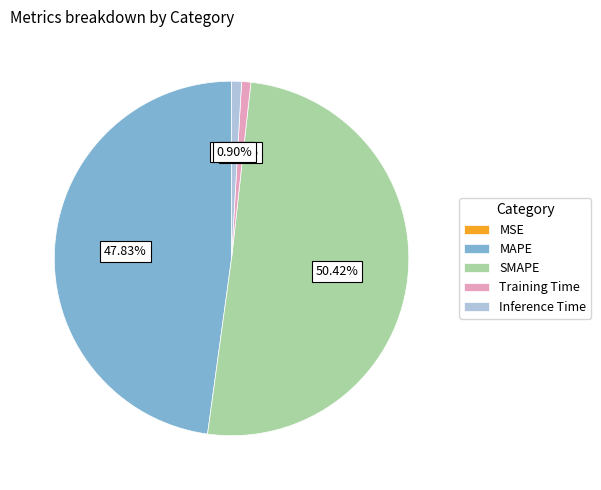

The Training Time slice represents 1% of the pie. True or false?

True